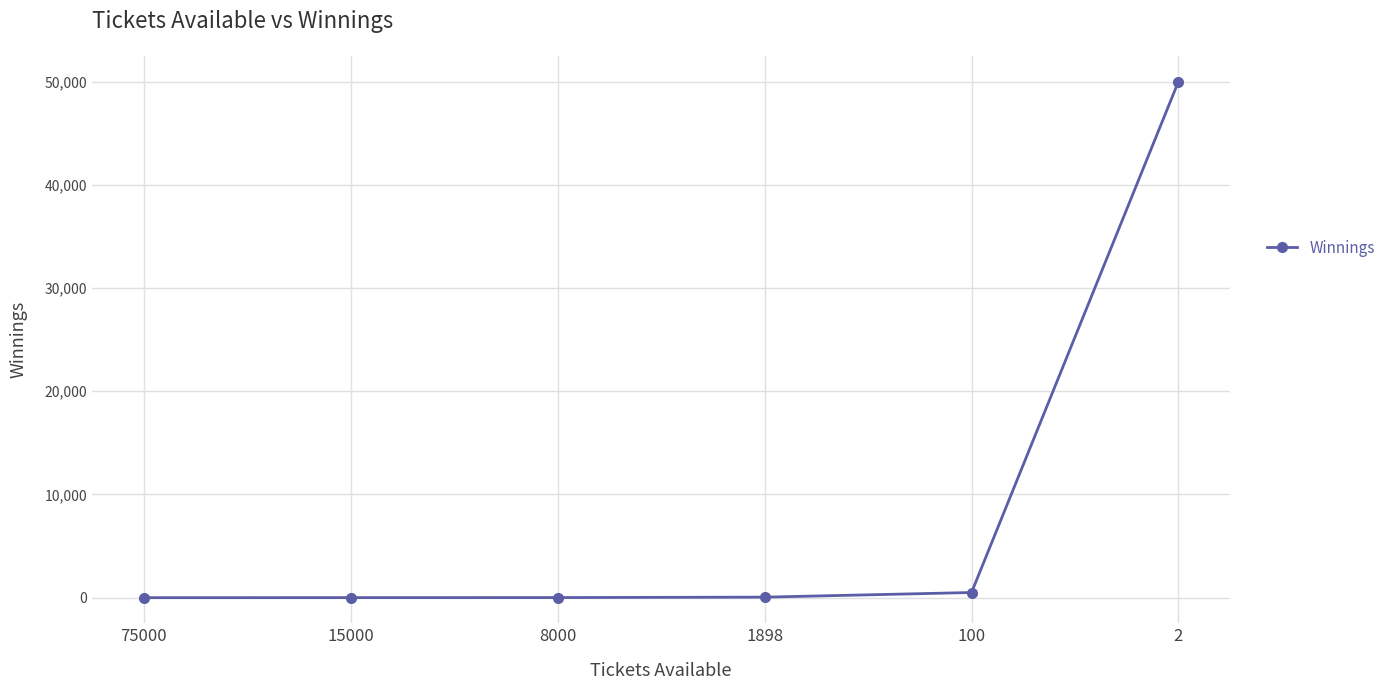

True or false: the data has more than 2 interior local peaks.

False